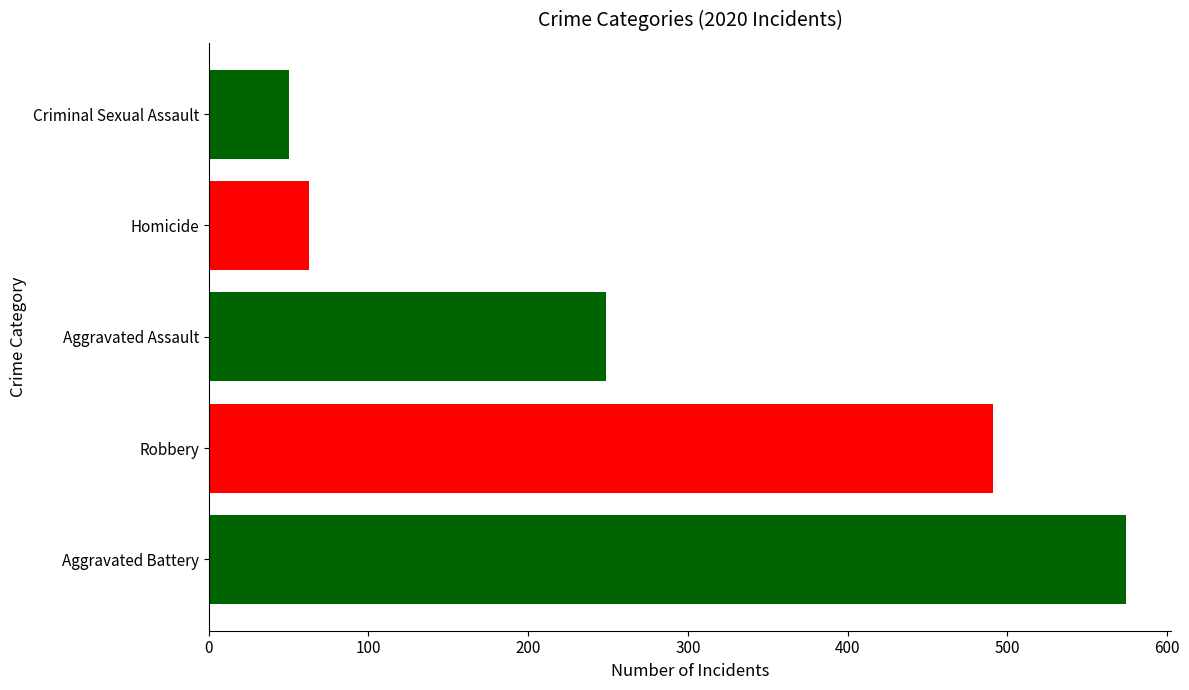

What is the difference between the maximum and minimum values?

524